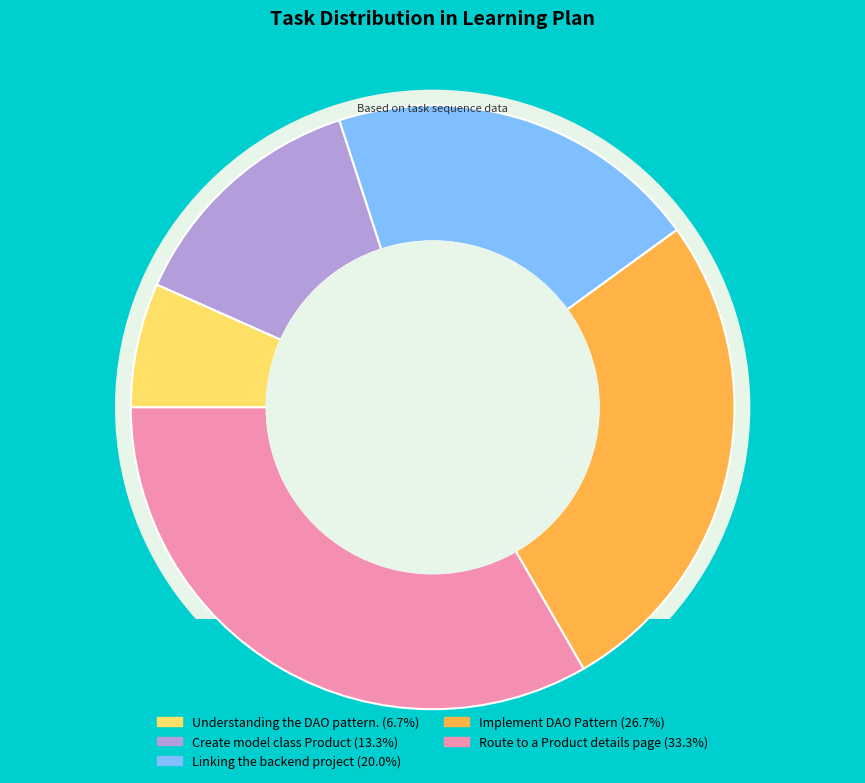

The Route to a Product details page slice represents 46% of the pie. True or false?

False